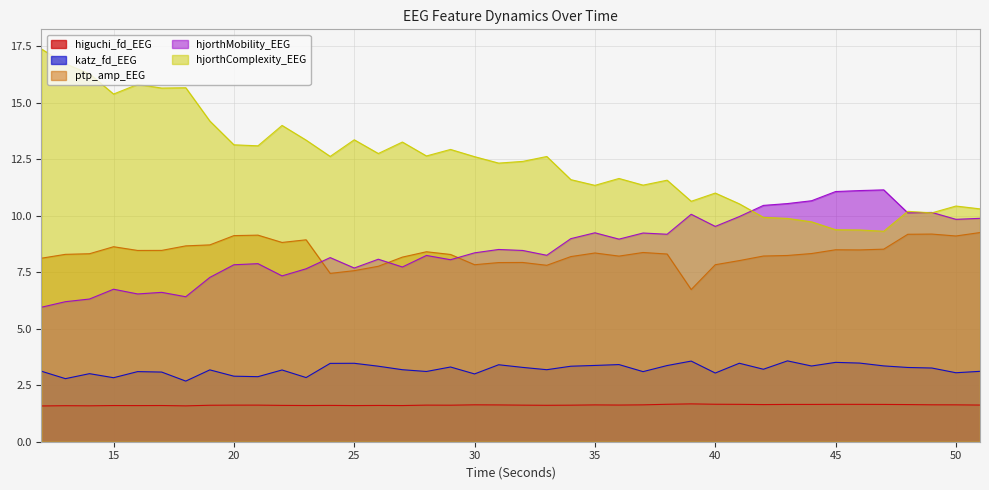

True or false: higuchi_fd_EEG and hjorthComplexity_EEG cross at least once.

False